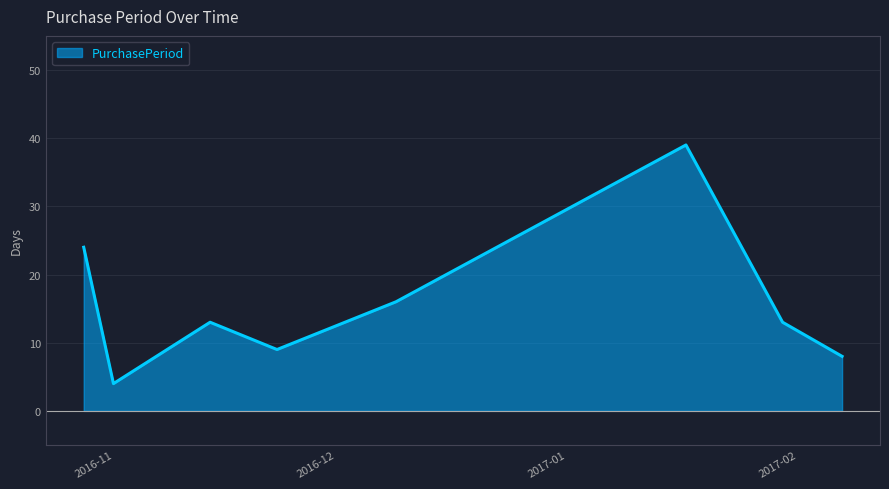

What is the difference between the maximum and minimum values?

35